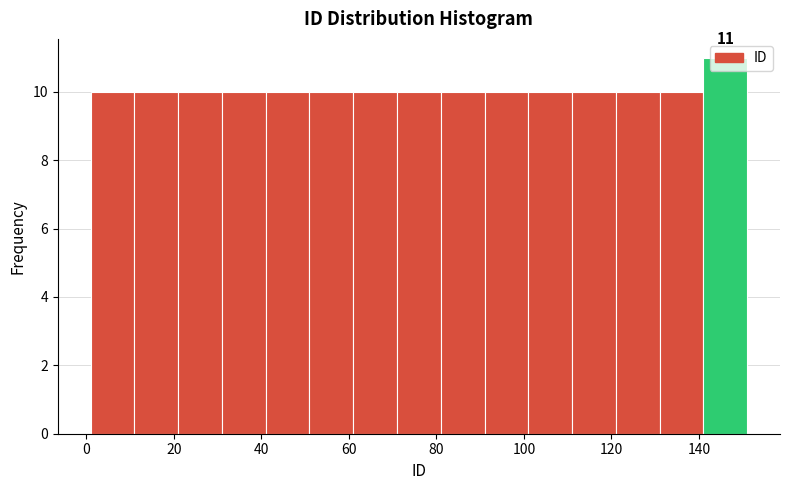

Over which range of the x-axis is the bar tallest?

141 to 151